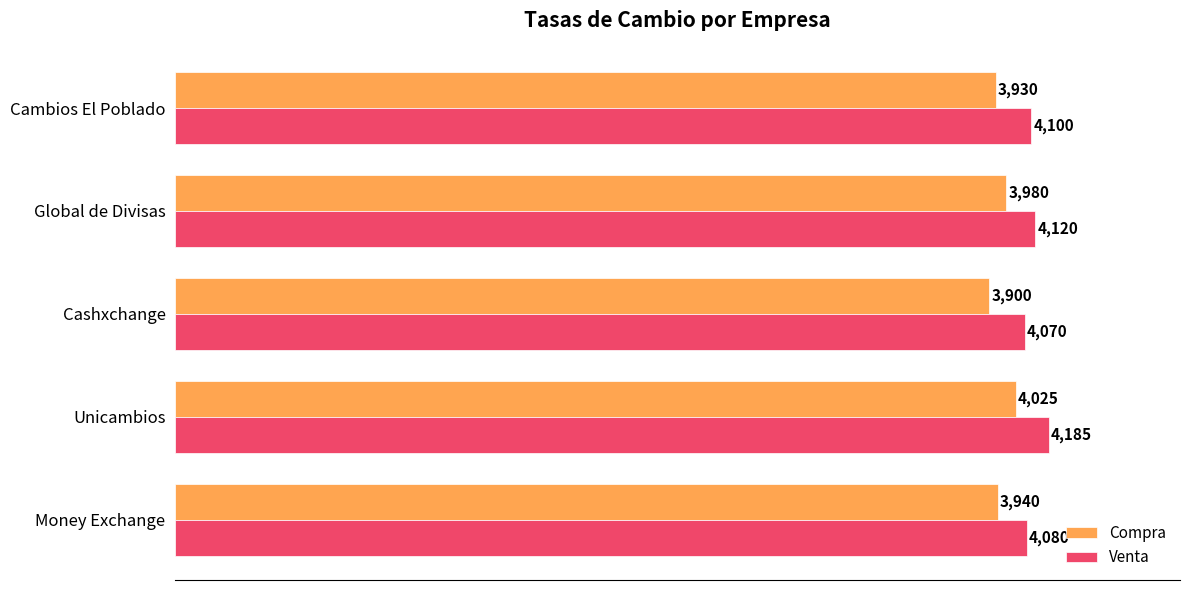

Which series has the largest total across all categories?

Venta